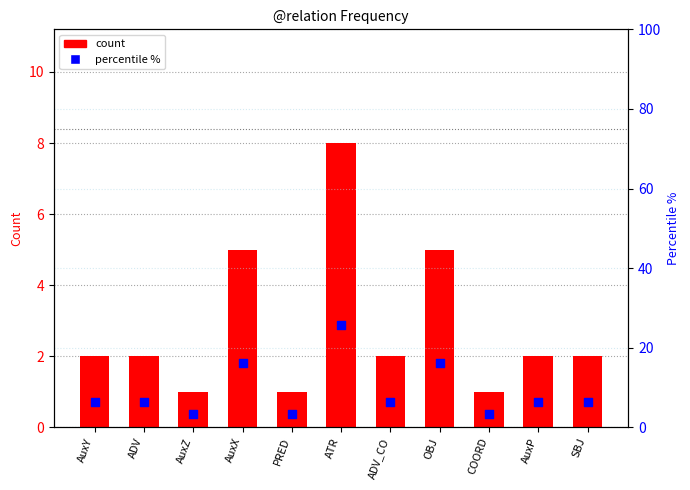

At which category is the sum across all series the highest?

ATR